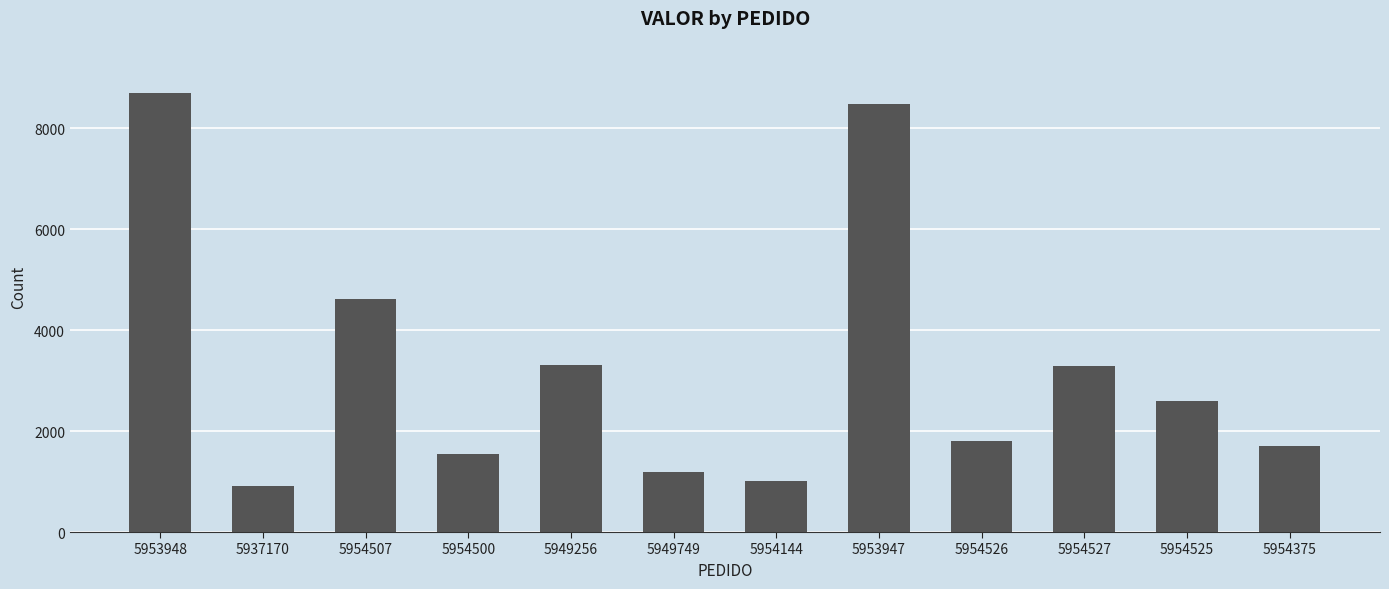

Which has a higher value, 5954526 or 5953948?

5953948